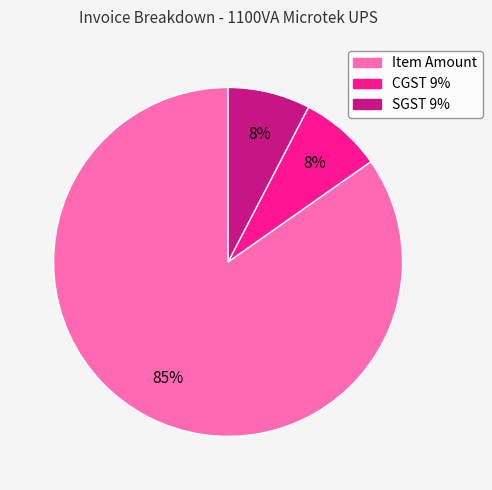

The Item Amount slice represents 91% of the pie. True or false?

False